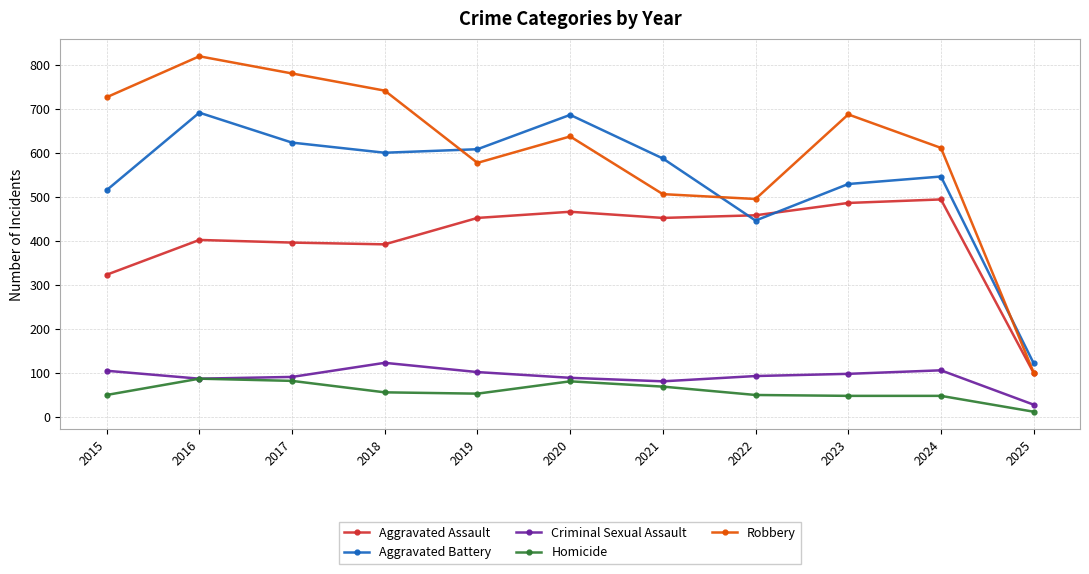

What is the lowest value of the Aggravated Assault series?

100